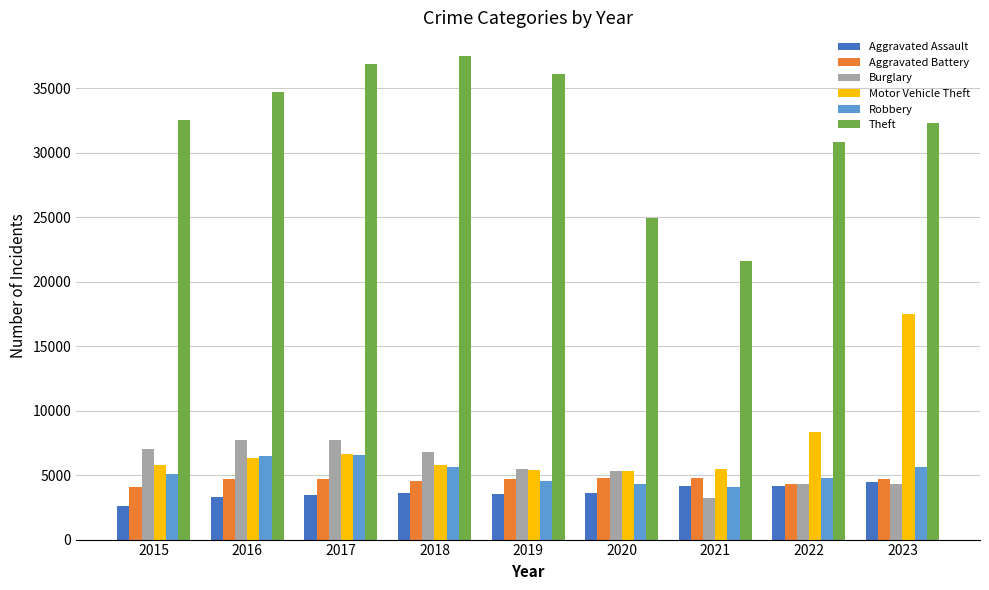

What is the difference between the highest and lowest values at 2022?

26633